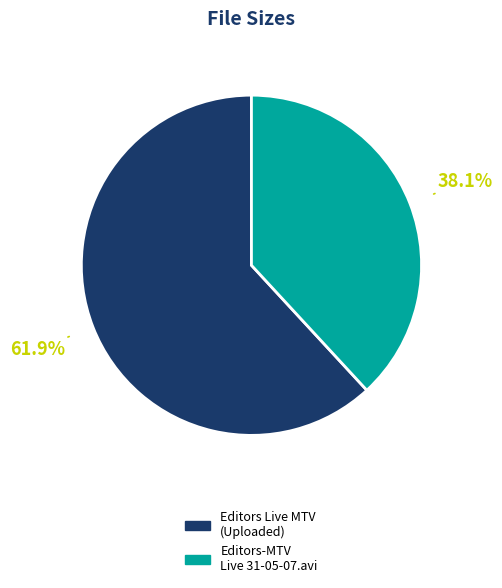

What is the total percentage of Editors-MTV Live 31-05-07.avi and Editors Live MTV (Uploaded)?

100.0%